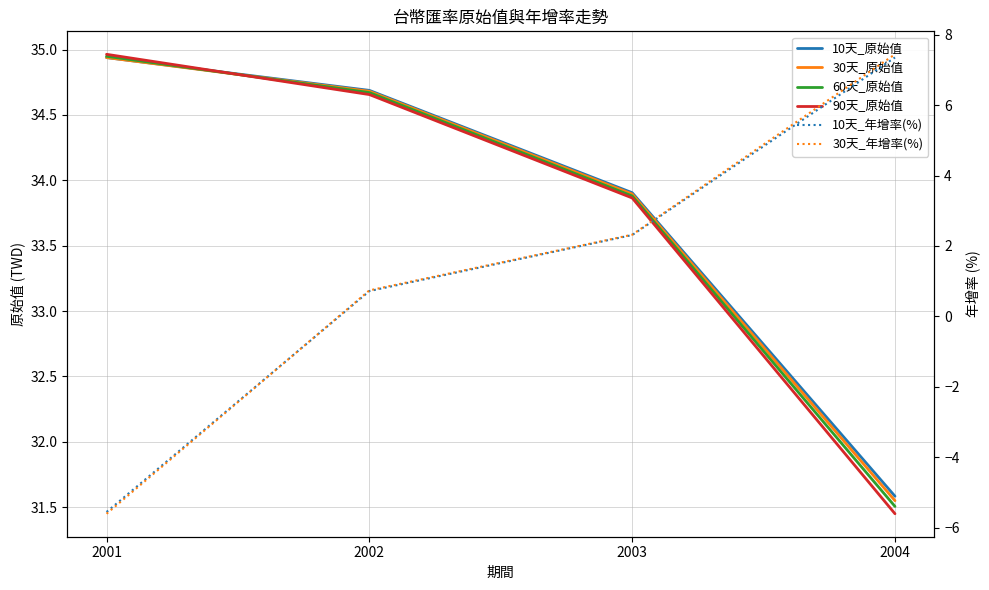

True or false: 30天_原始值 and 10天_原始值 intersect in this chart.

False